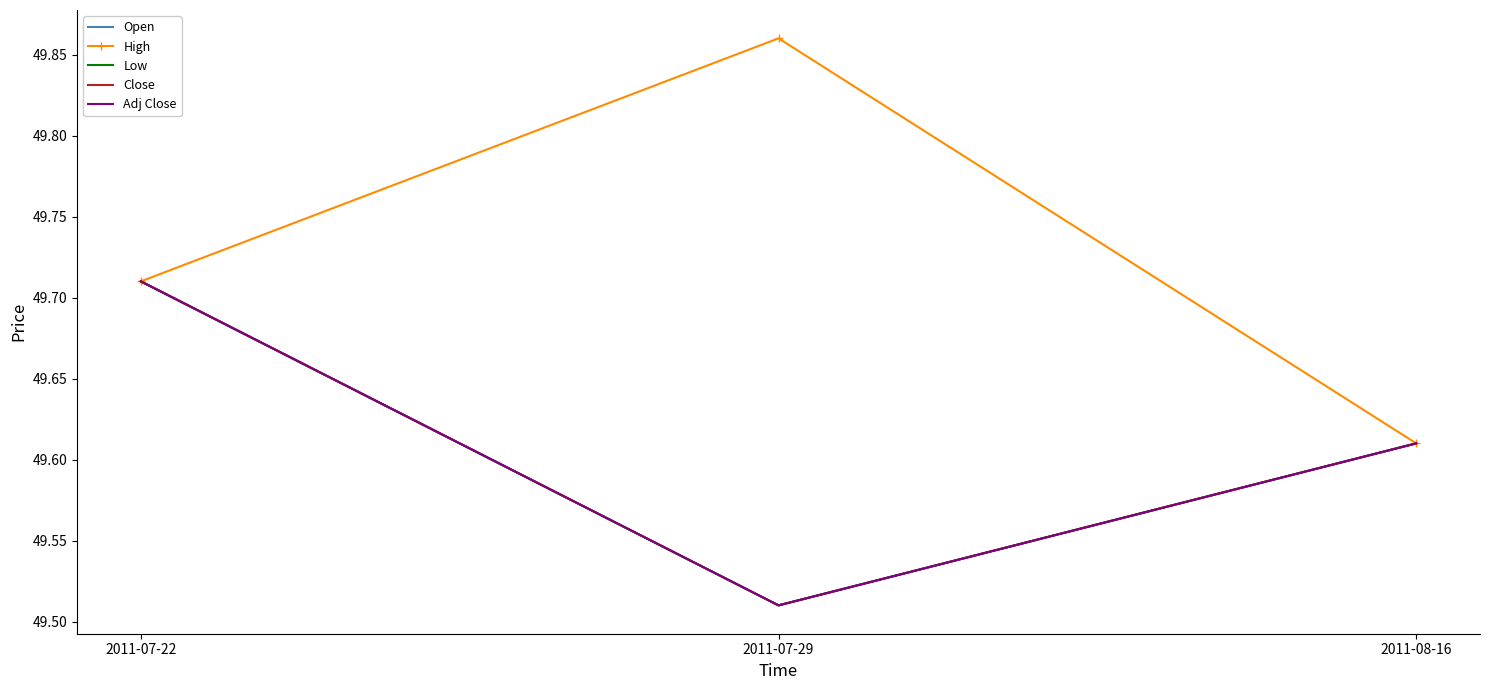

What is the value of the Open point at the 3rd from the left?

49.6